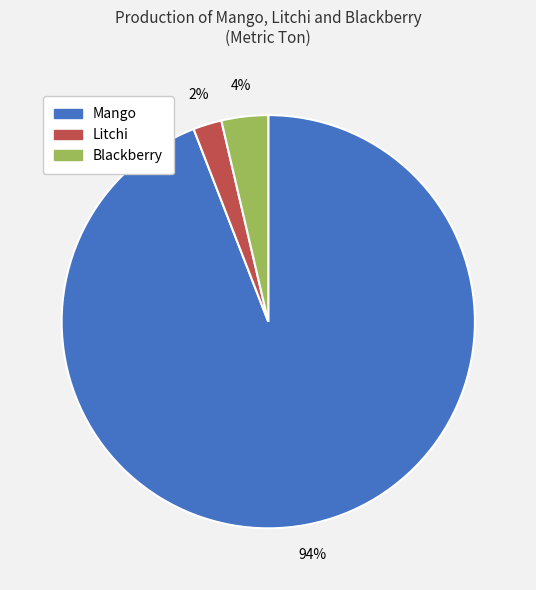

To the nearest percent, what is the difference between the largest and smallest slice percentages?

92%